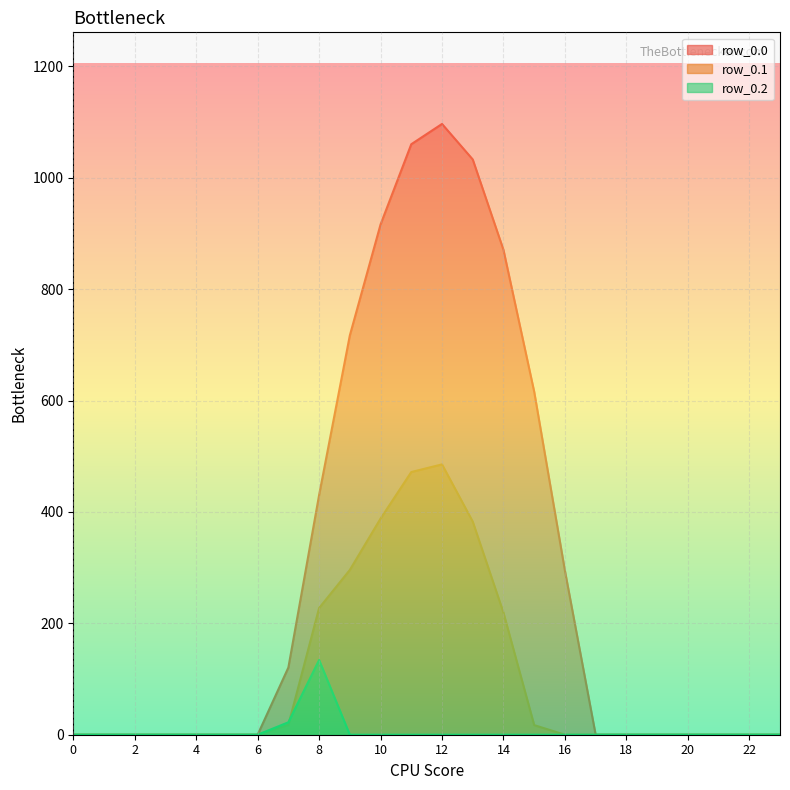

What is the greatest value displayed?

1096.7